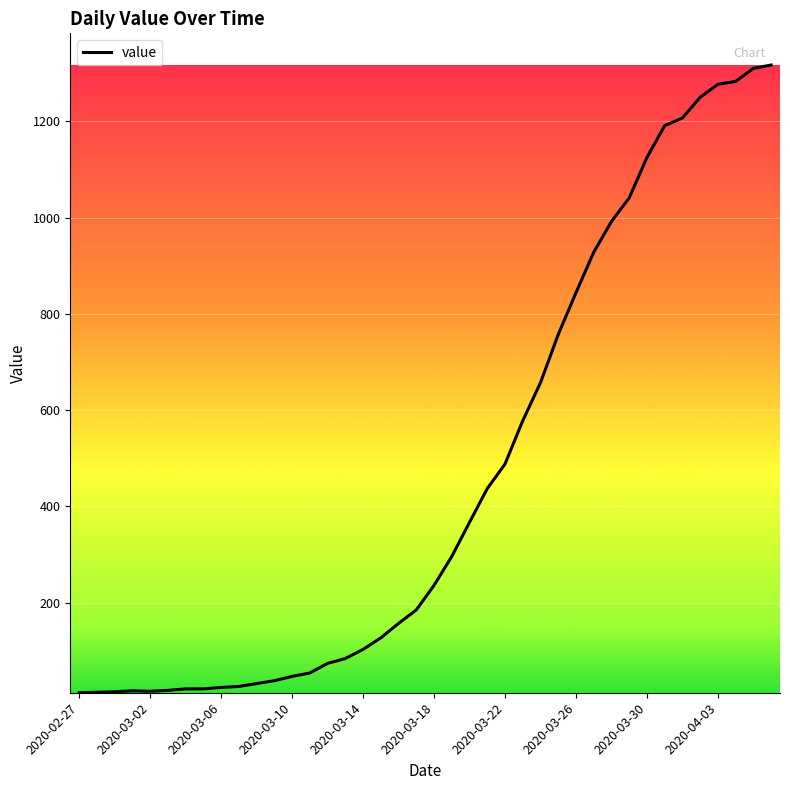

What is the greatest value displayed?

1317